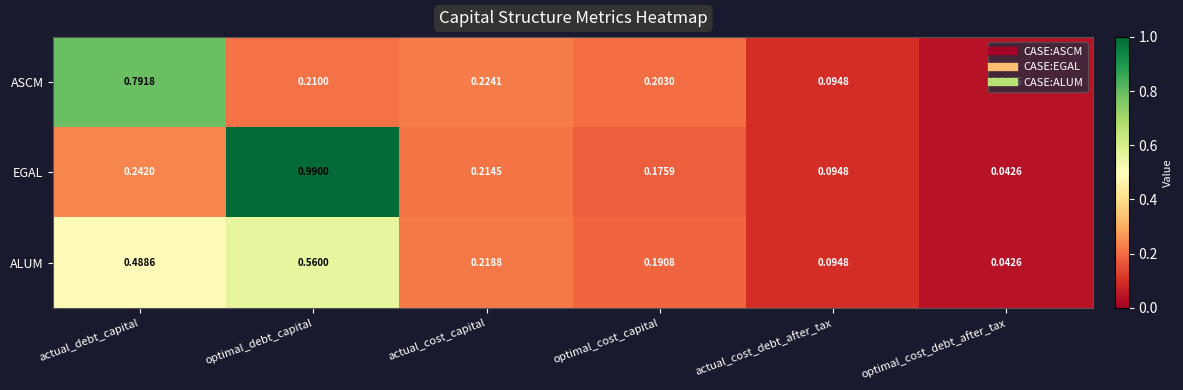

At which category does the chart reach its peak across all series?

optimal_debt_capital